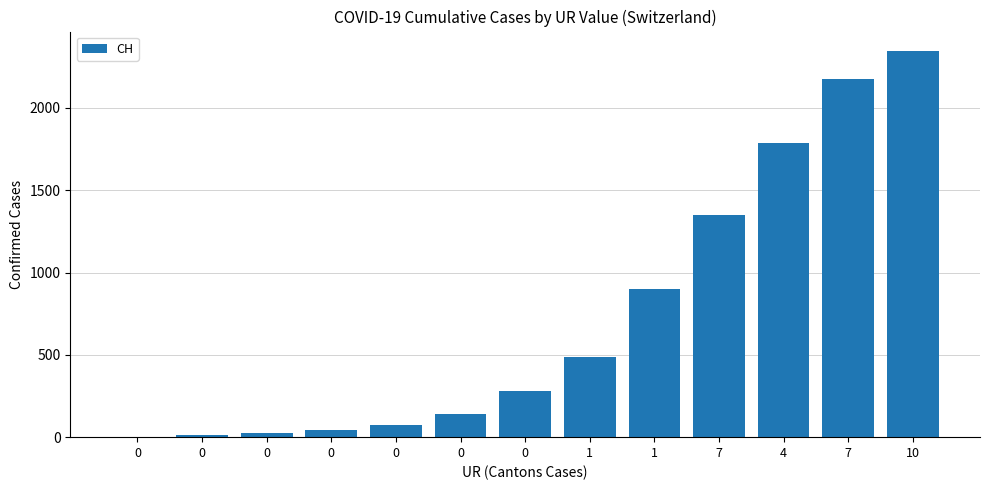

Are the bars horizontal?

No